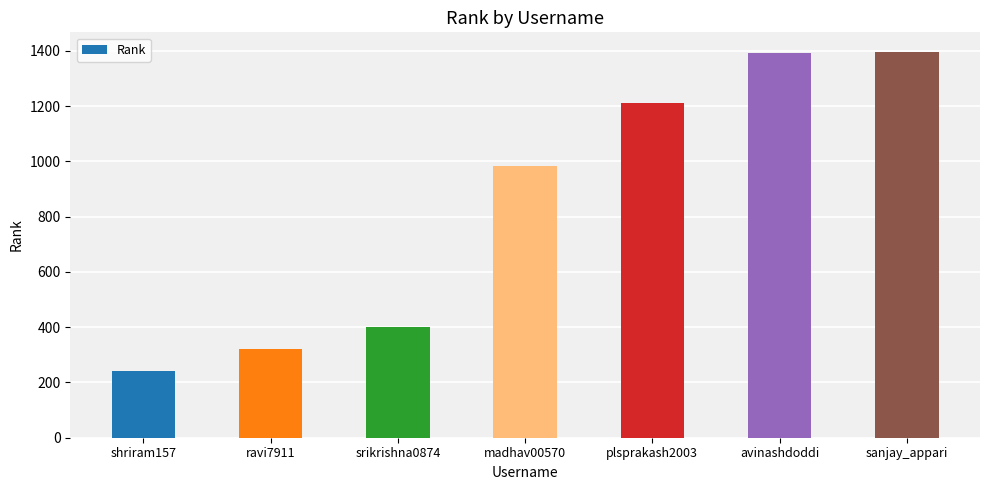

Which label corresponds to the smallest value in the chart?

shriram157